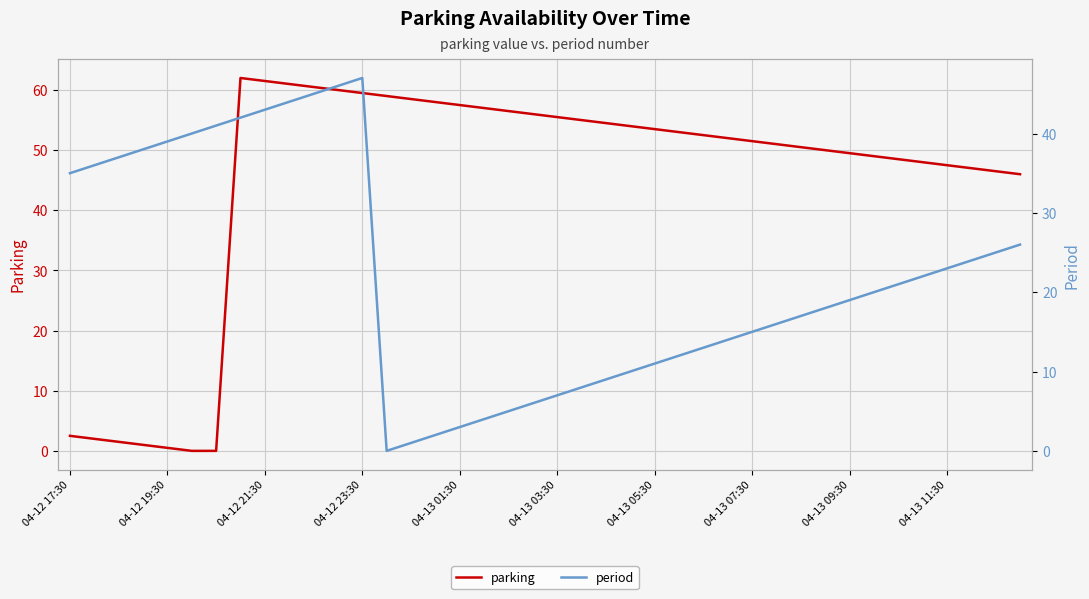

How many values in period are above zero?

39